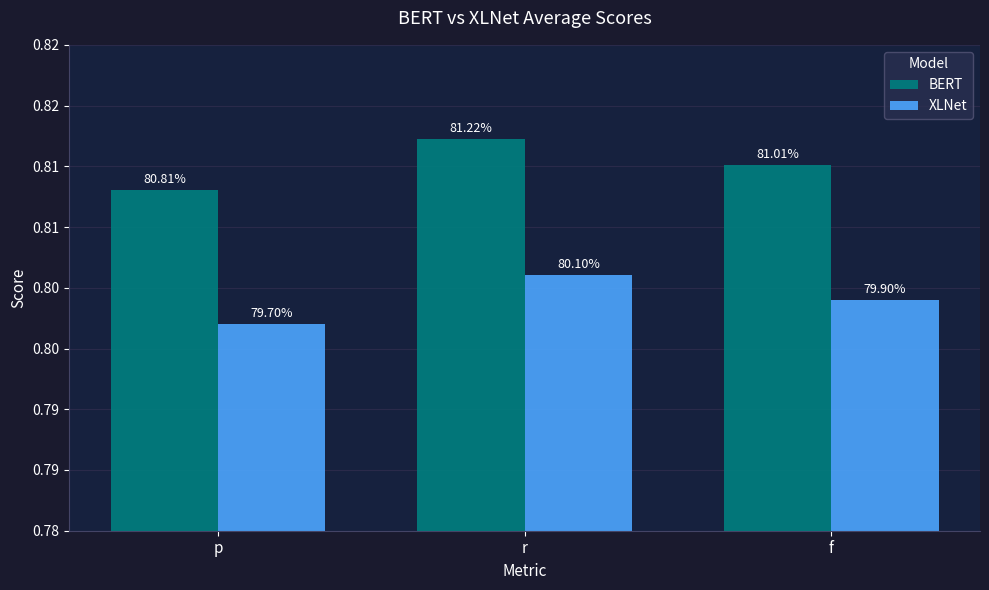

Reading right to left, extract all data points from this chart.

BERT: 0.8	0.8	0.8
XLNet: 0.8	0.8	0.8